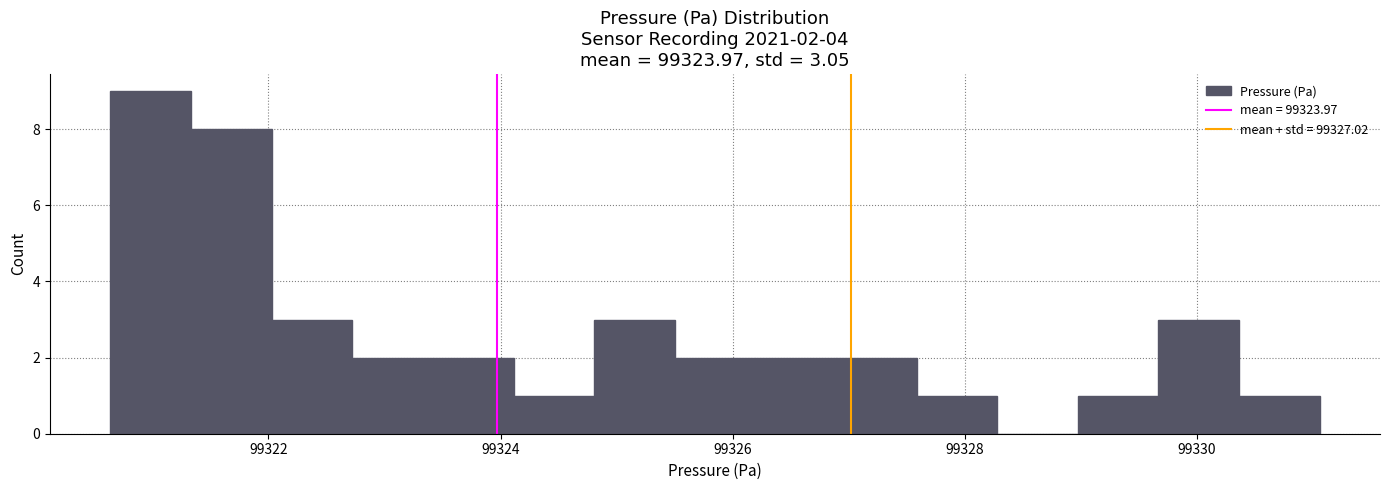

Around what value on the x-axis is the tallest bar? Give the approximate position of its centre, as read against the axis.

99321.0